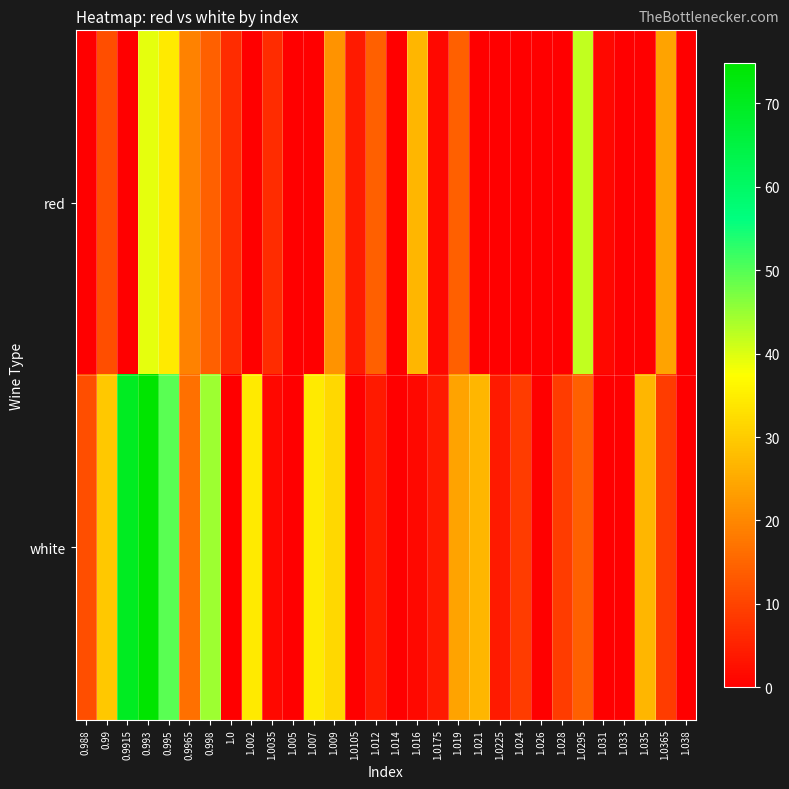

Rank the series by their maximum value, from lowest to highest.

red, white